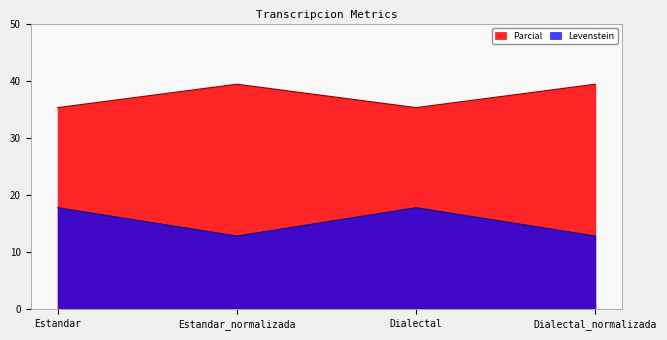

How many lines are shown in the chart?

2